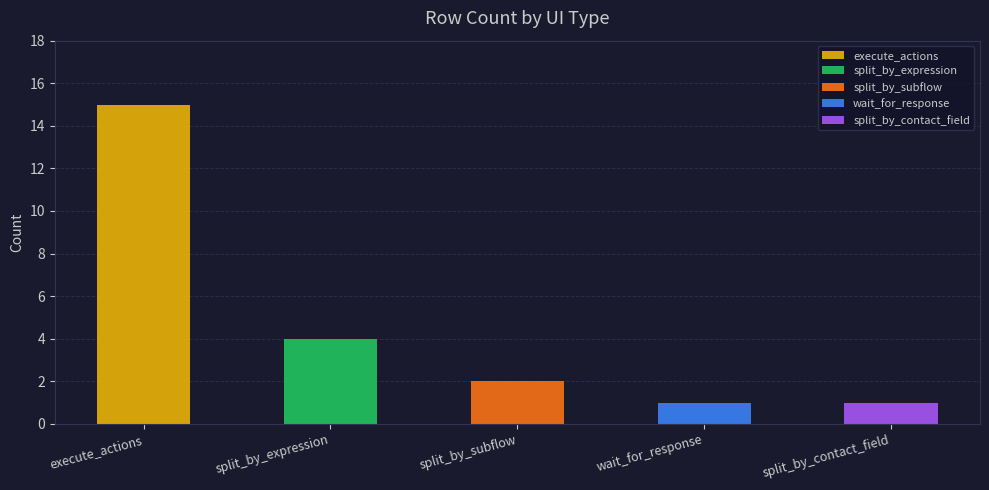

The value at execute_actions is 4. True or false?

False